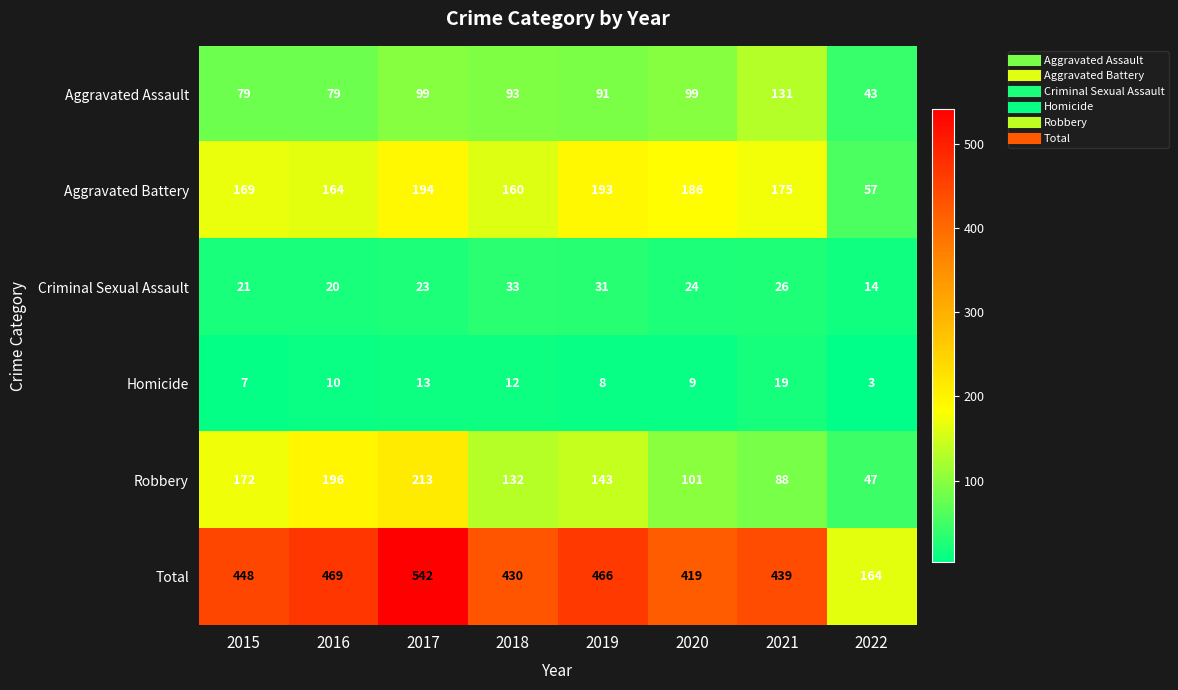

What is the smallest value displayed?

3